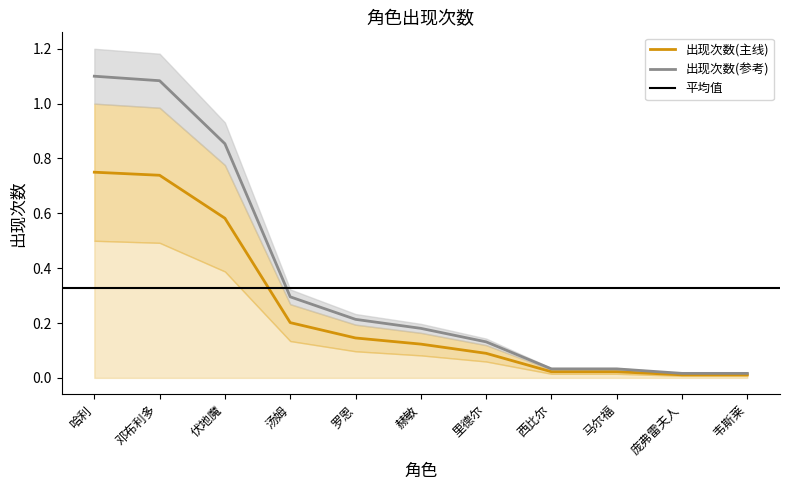

Is the value of 出现次数(主线) at 伏地魔 greater than the value of 出现次数(参考) at 里德尔?

Yes